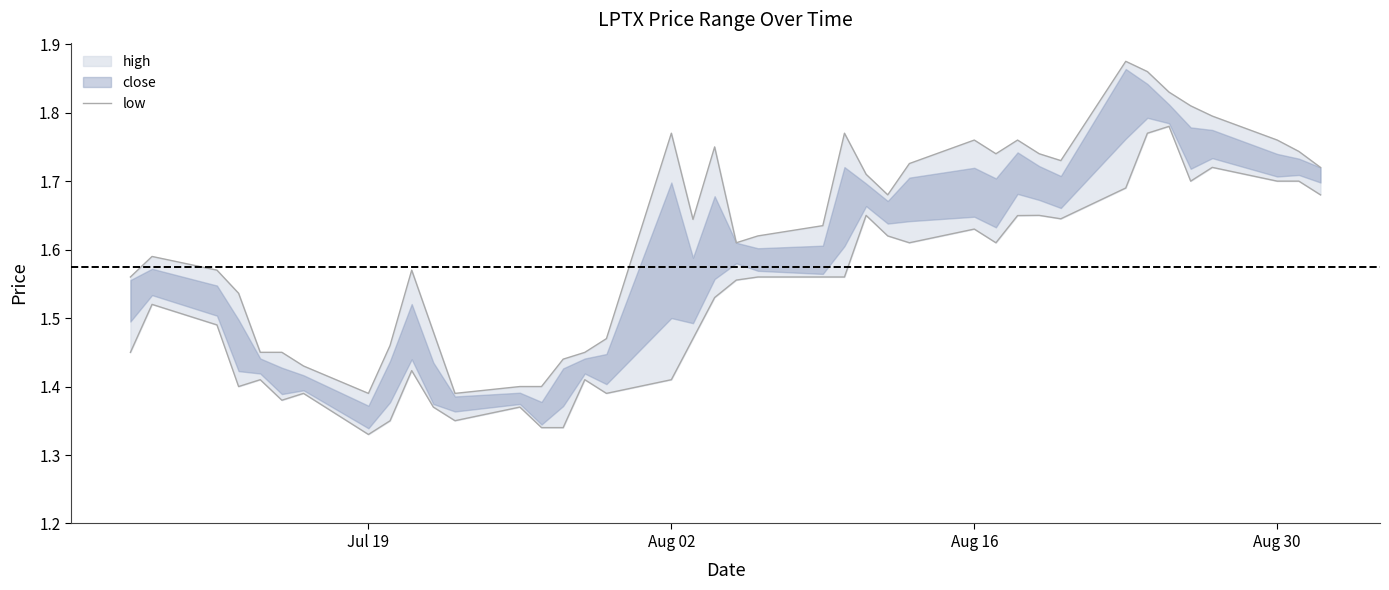

Reading left to right, what are all the values shown in this chart?

1.6	1.6	1.6	1.5	1.4	1.4	1.4	1.4	1.5	1.6	1.5	1.4	1.4	1.4	1.4	1.4	1.5	1.8	1.6	1.8	1.6	1.6	1.6	1.8	1.7	1.7	1.7	1.8	1.7	1.8	1.7	1.7	1.9	1.9	1.8	1.8	1.8	1.8	1.7	1.7